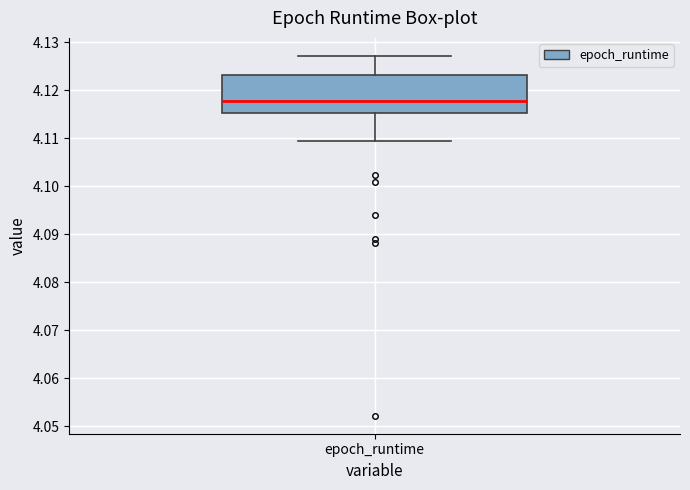

Transcribe this box plot: give where the median line is, the range the box spans, and where the two whiskers end, as read against the y-axis. The values are not printed on the chart, so give them approximately, as read against the axis.

median 4.118, box 4.115 to 4.123, whiskers 4.109 to 4.127